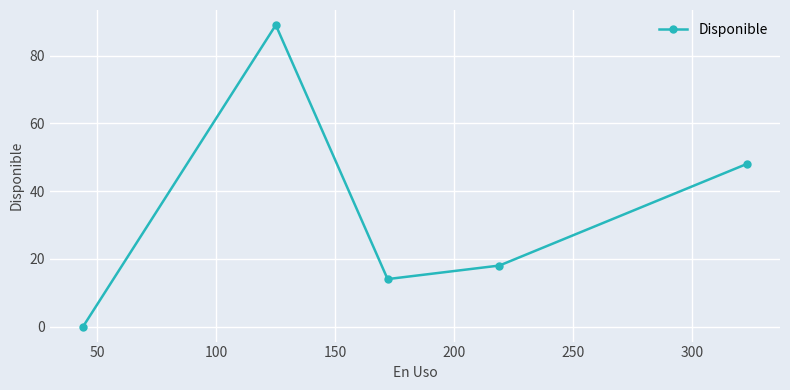

What is the greatest value displayed?

89